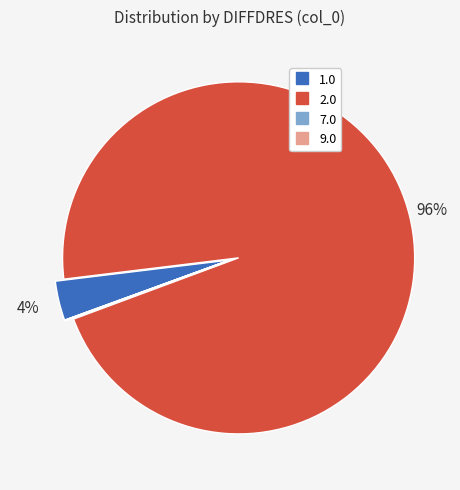

Which slice is the largest?

2.0